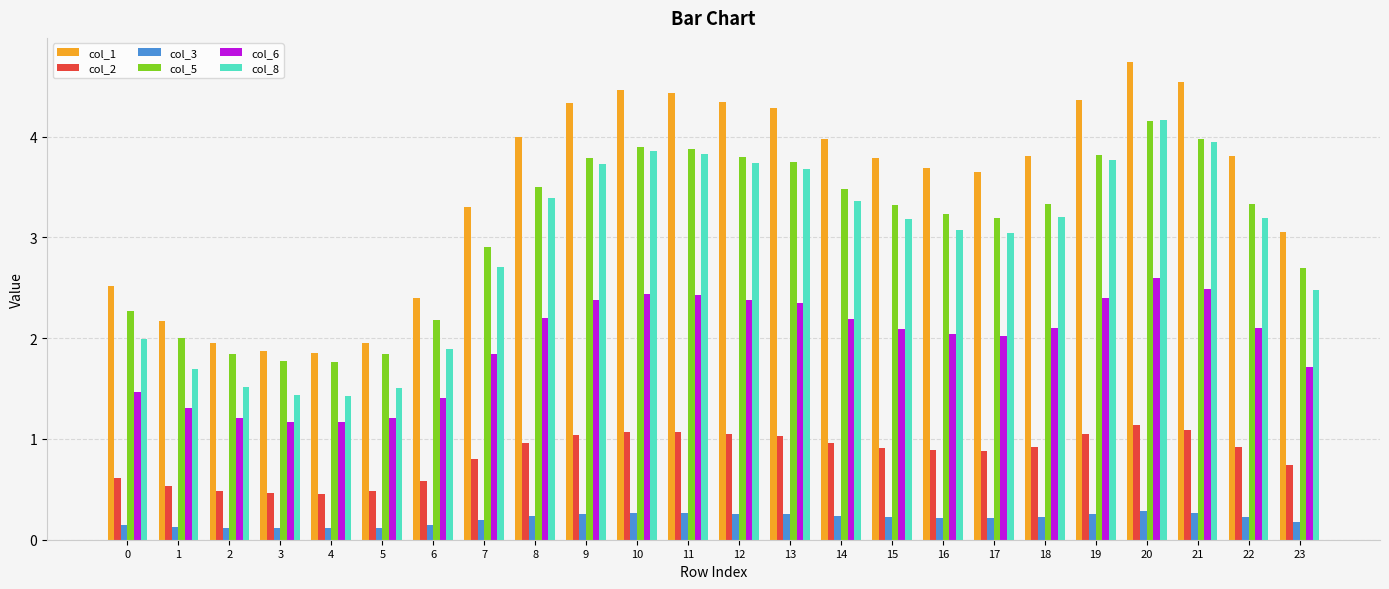

What is the total value across all series at 4?

6.8